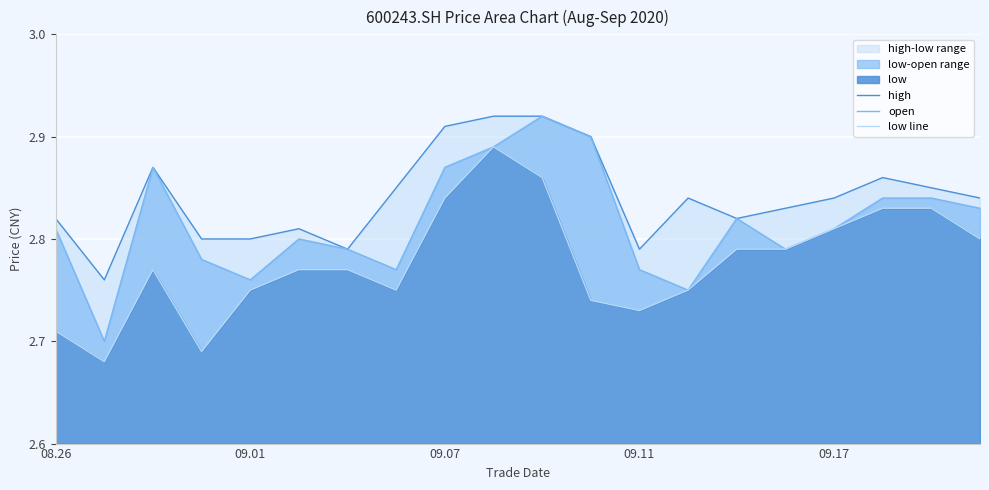

At how many categories does at least one series exceed 2?

20